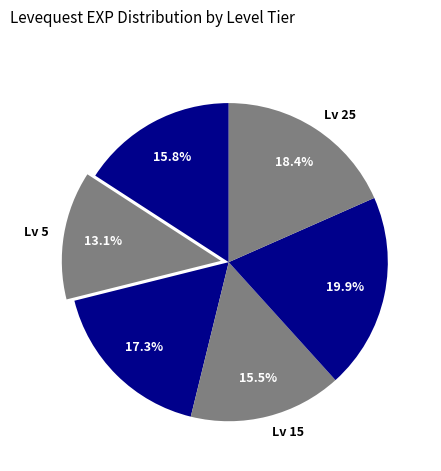

What percentage is NOT represented by Lv 20?

80.1%